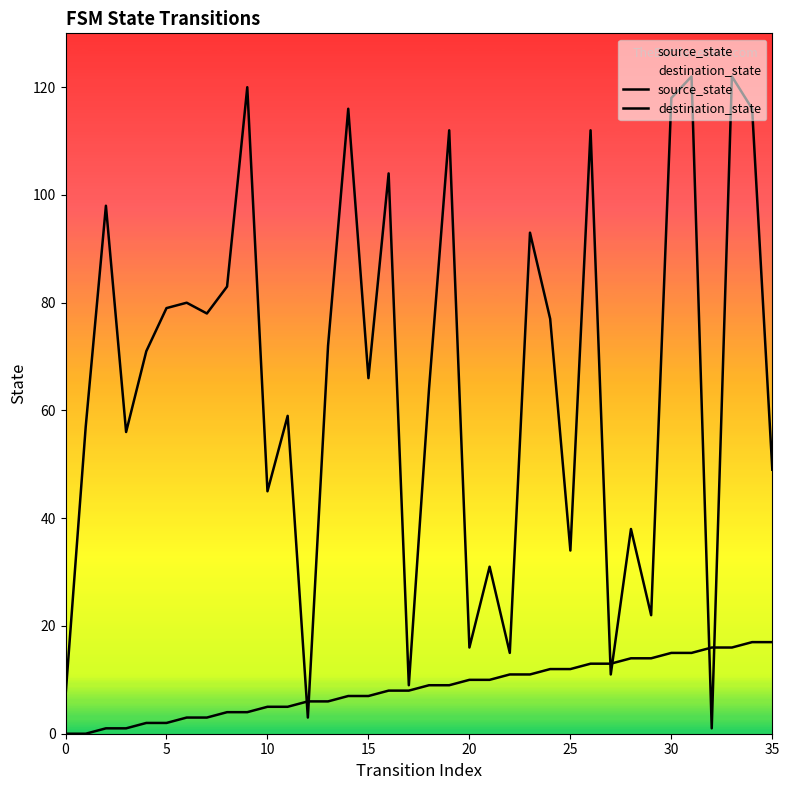

At 9, list the series in order from largest to smallest.

destination_state, source_state